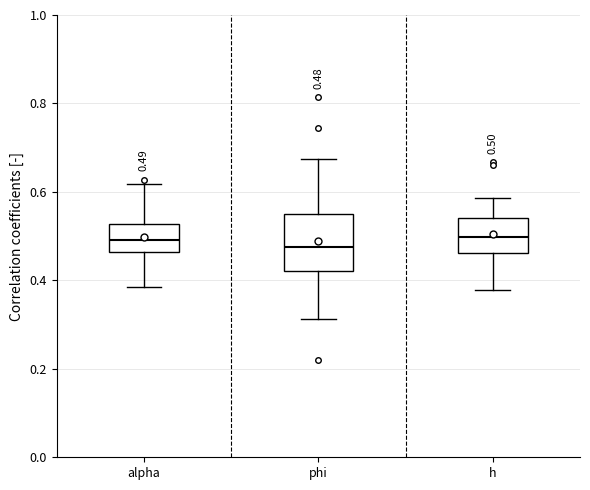

Which box is the tallest, from its lower edge to its upper edge?

phi